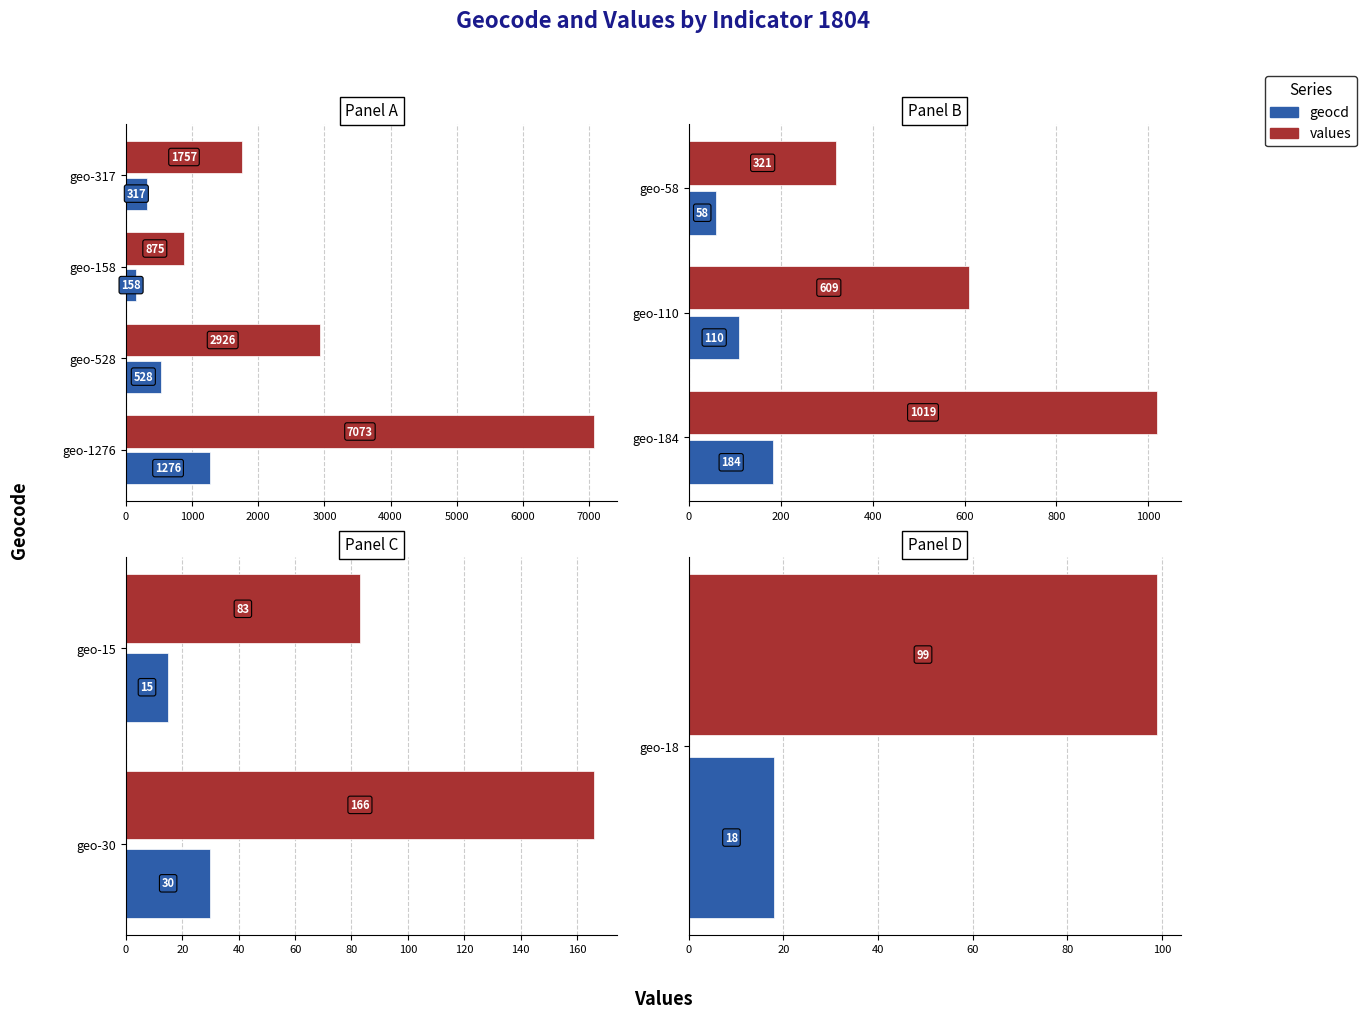

Rank the series by their average value, from highest to lowest.

values, geocd